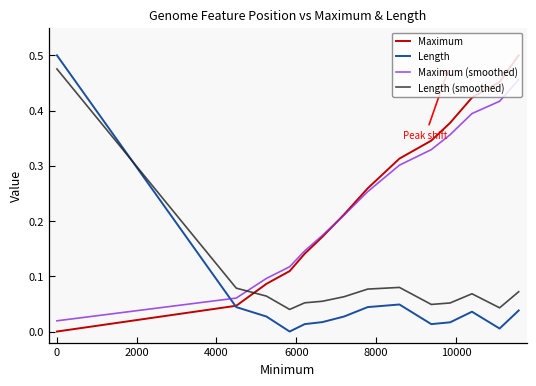

How many intersections are there between Length and Length (smoothed)?

1